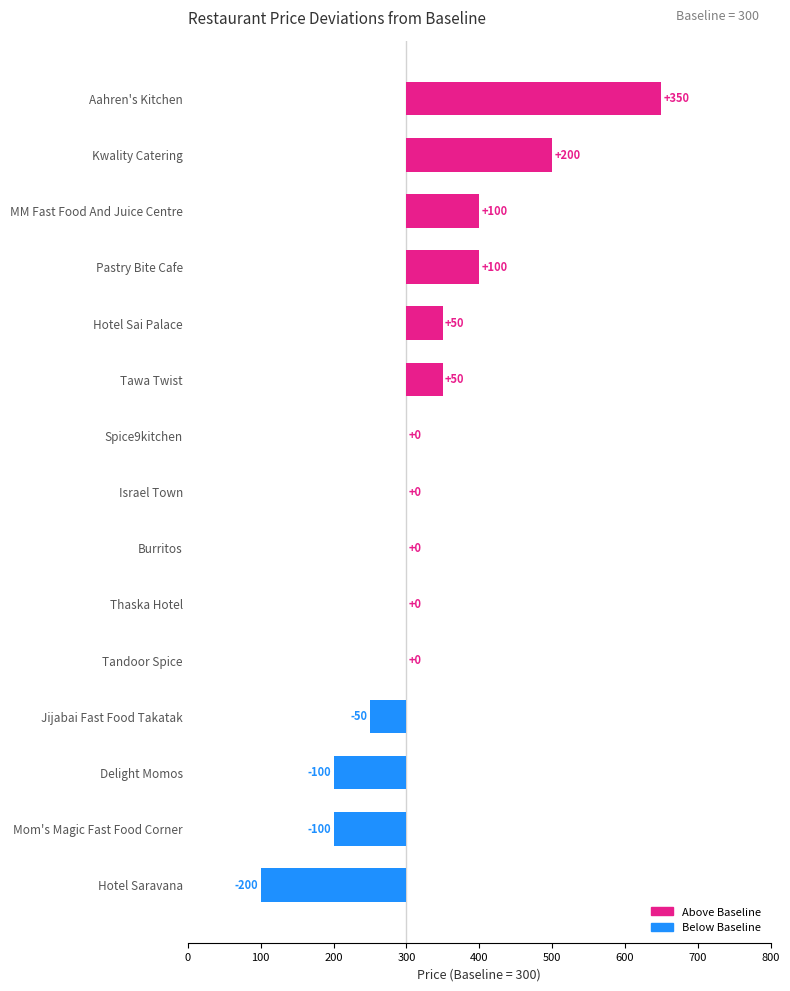

What is the maximum value shown in the chart?

350